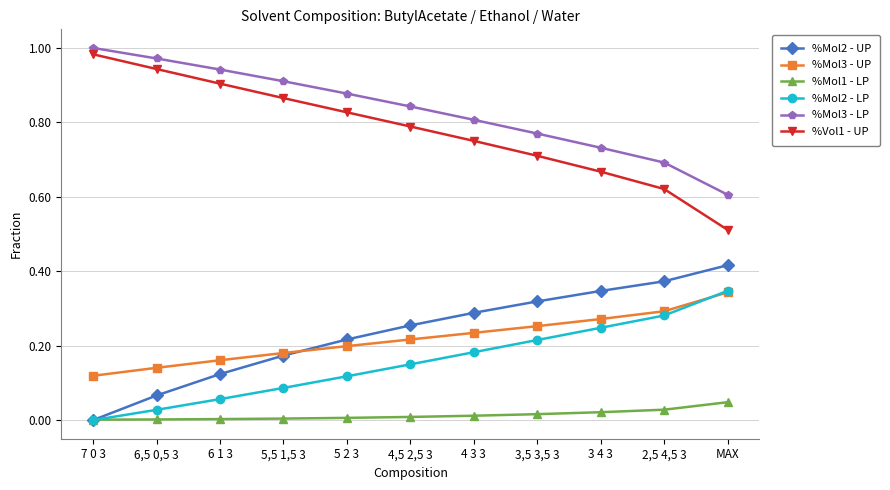

Which category has the highest value in the %Mol2 - LP series?

MAX